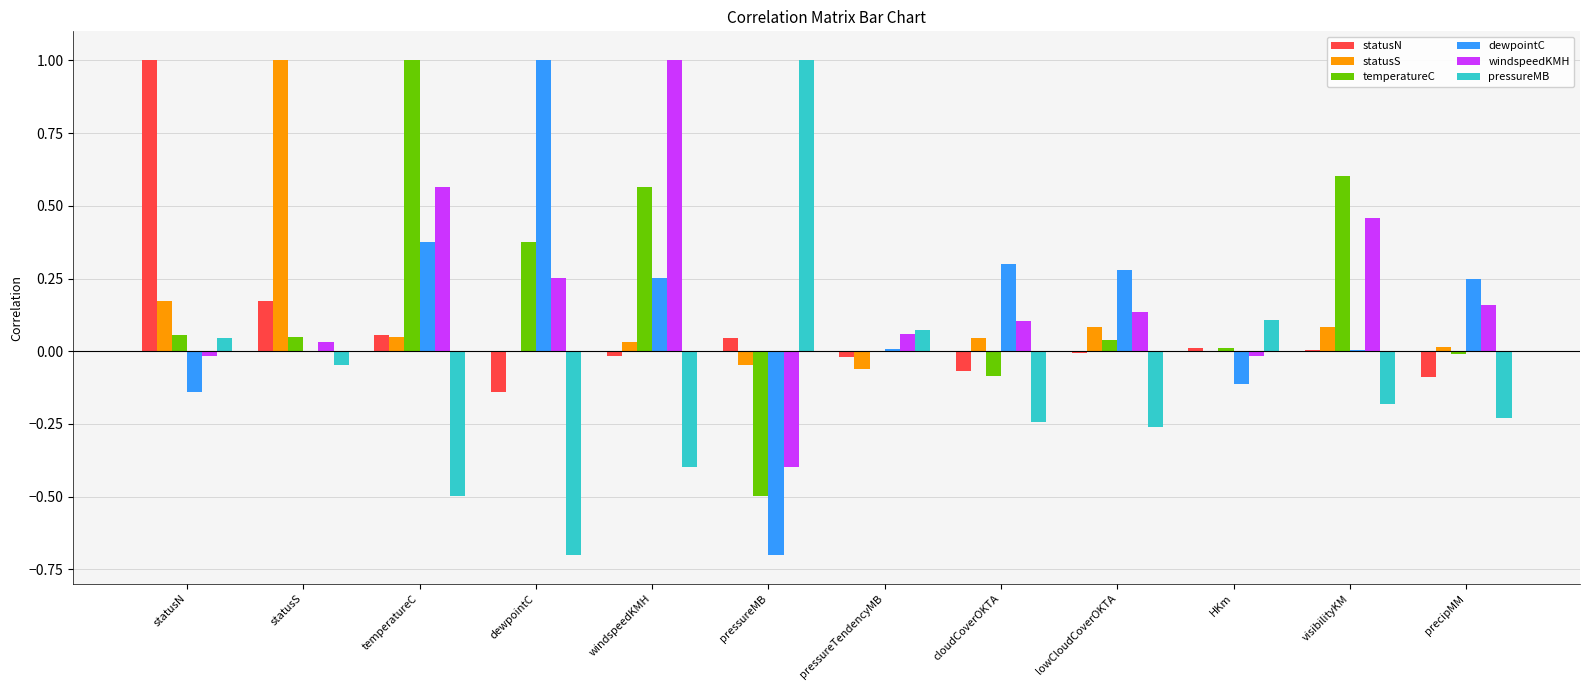

Which series changed the most between statusS and cloudCoverOKTA?

statusS